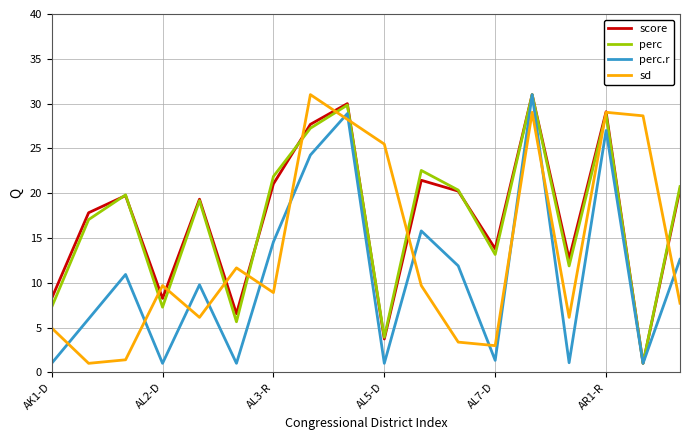

After their last crossing, which series has the higher values: perc or sd?

perc